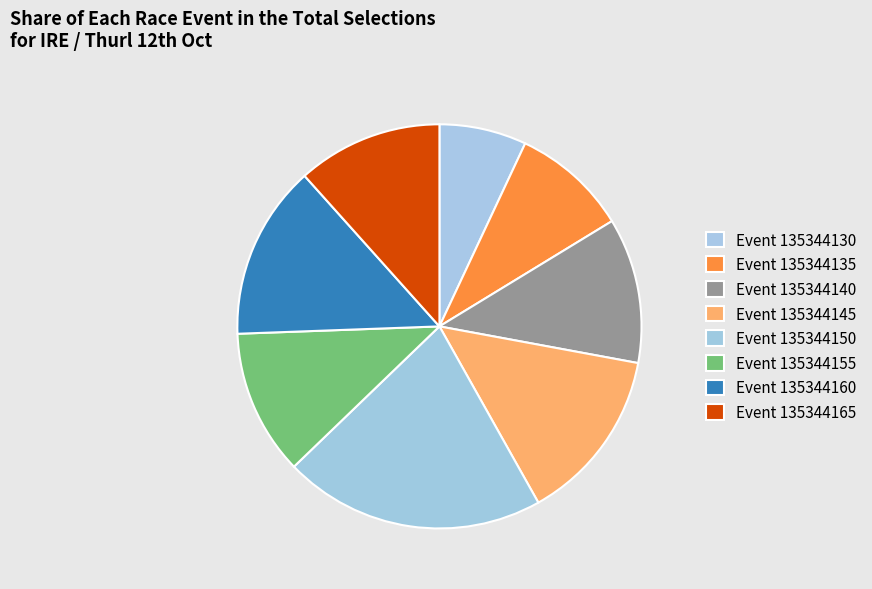

How many segments does this pie chart have?

8